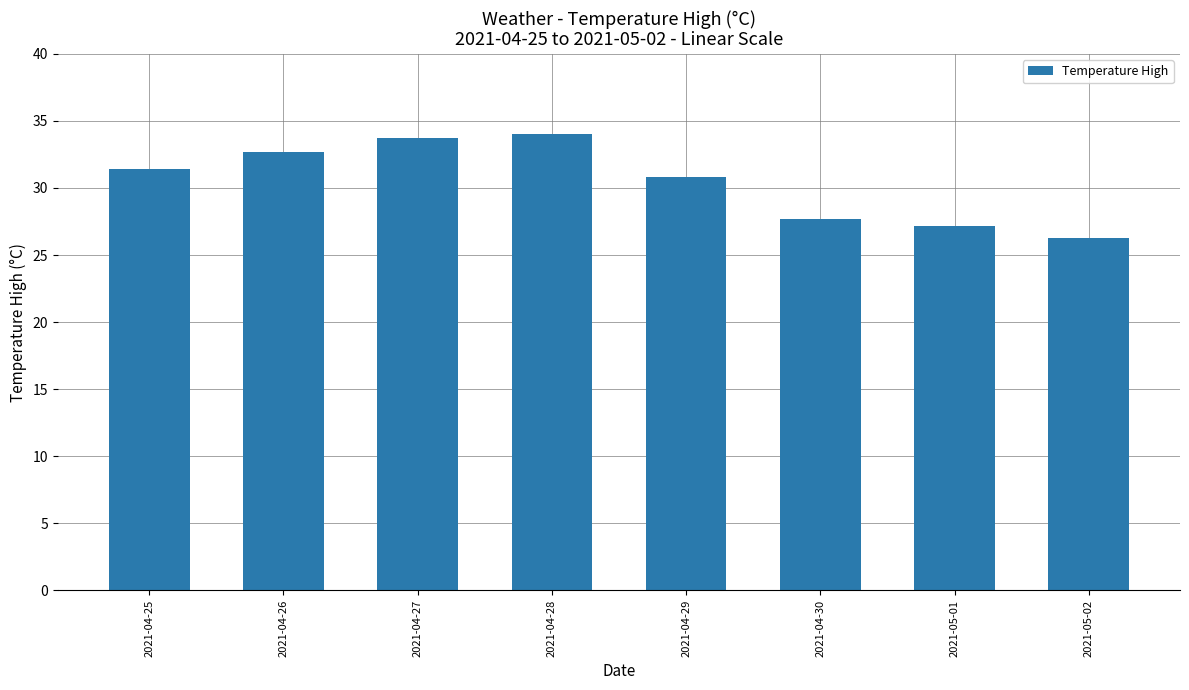

What is the ratio of the value at 2021-04-25 to the value at 2021-04-27?

0.9